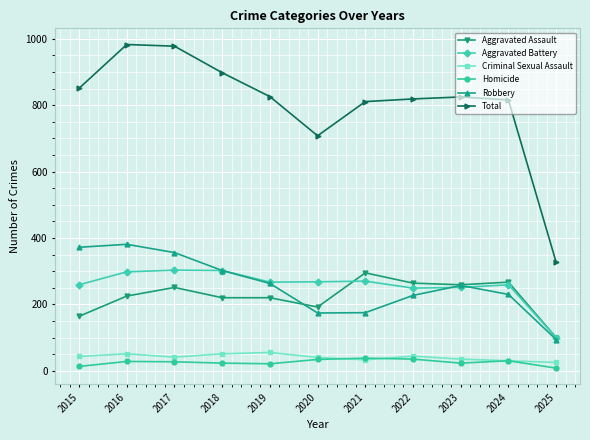

True or false: Aggravated Assault and Homicide cross at least once.

False